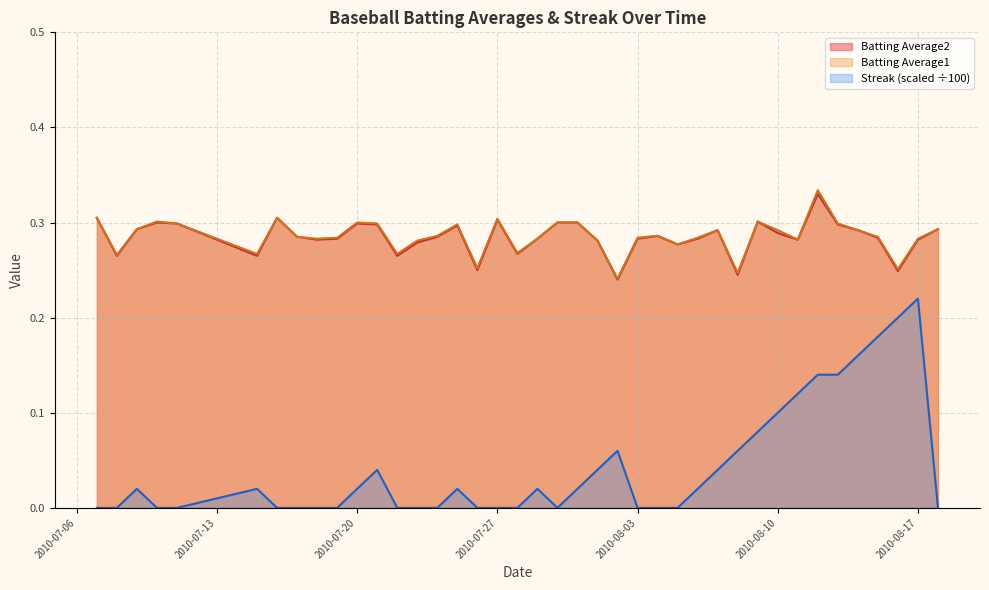

True or false: Streak and Batting Average2 cross at least once.

False